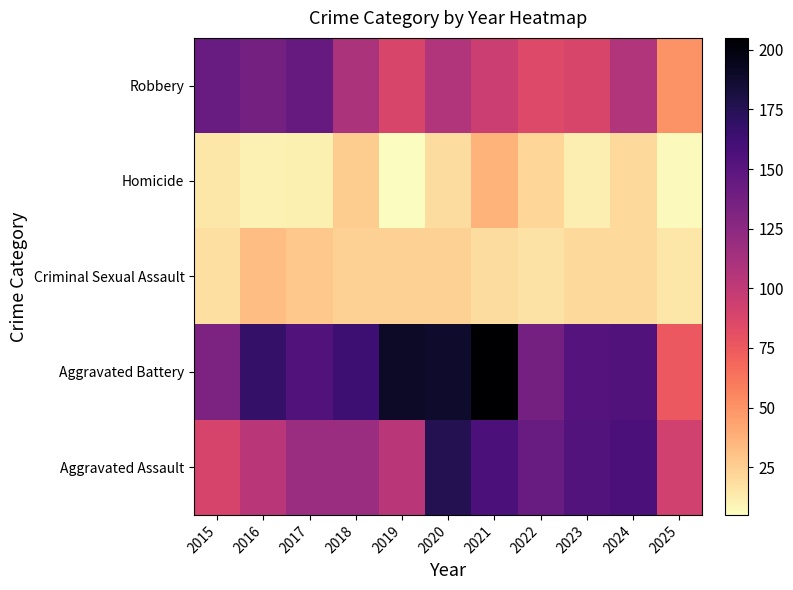

Count the number of data series in this chart.

5